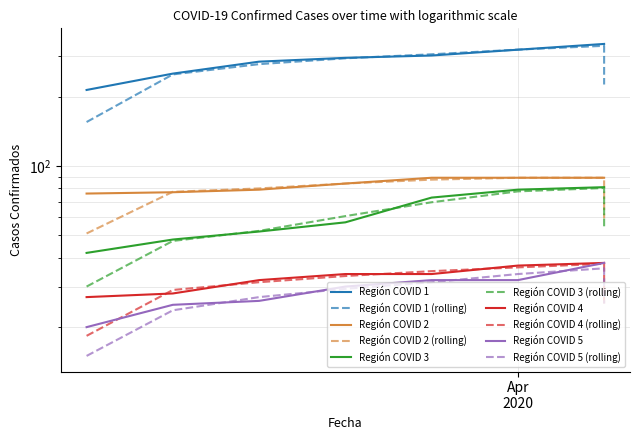

How many data points in Región COVID 4 are above 34?

3